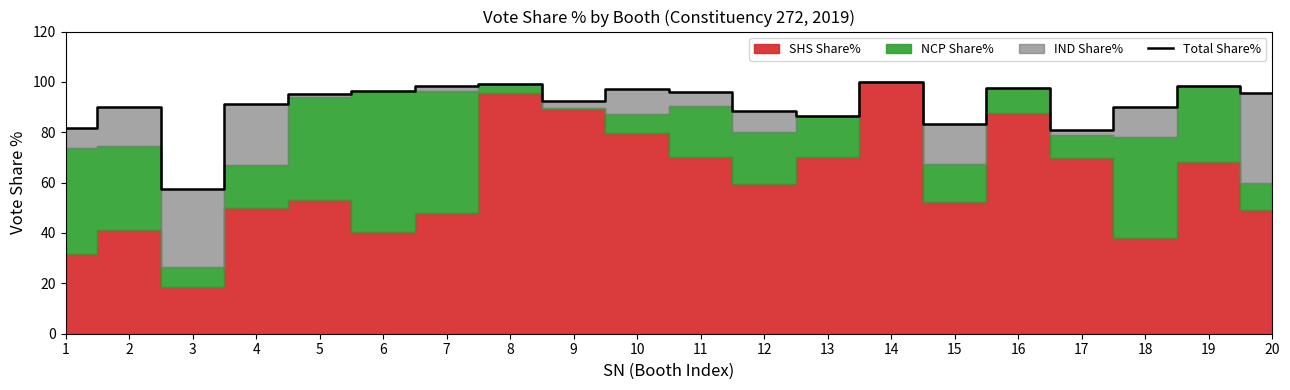

At which category does the chart reach its peak across all series?

14